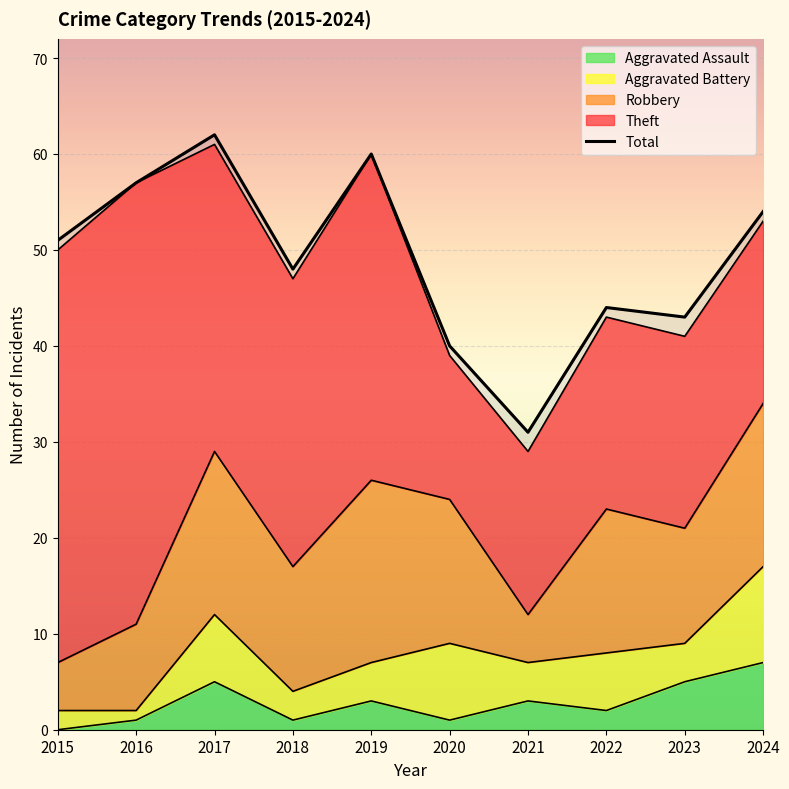

How many points are lower than both their immediate neighbors (excluding endpoints)?

3